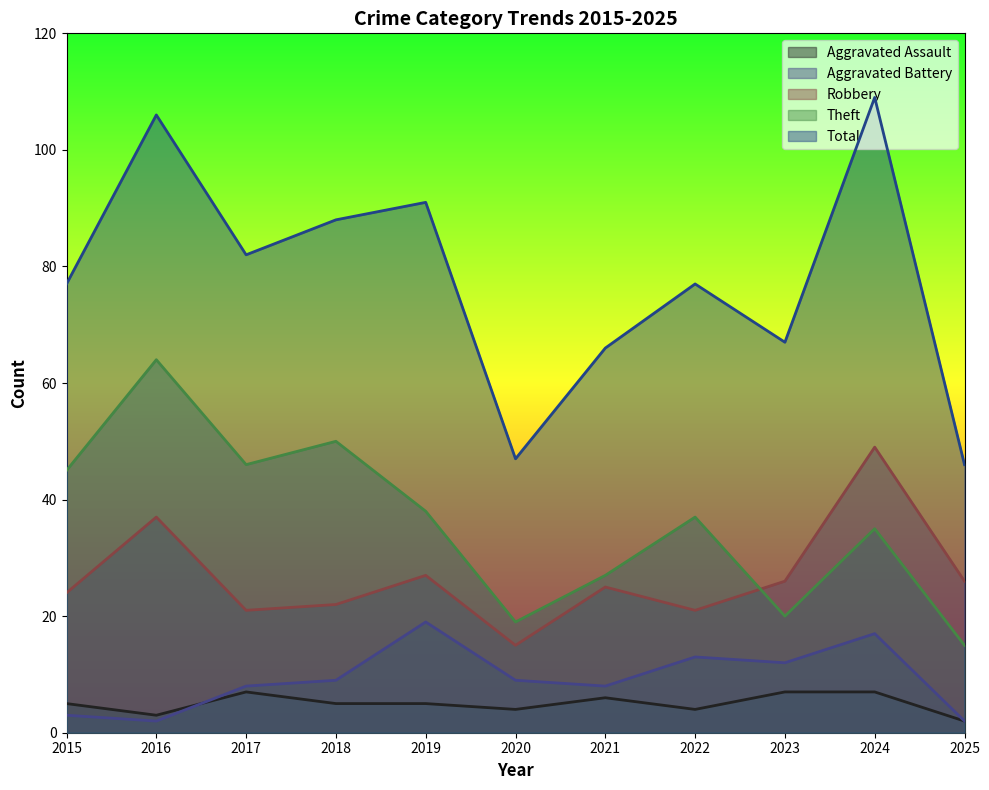

What is the difference between the Robbery values at 2020 and 2019?

12